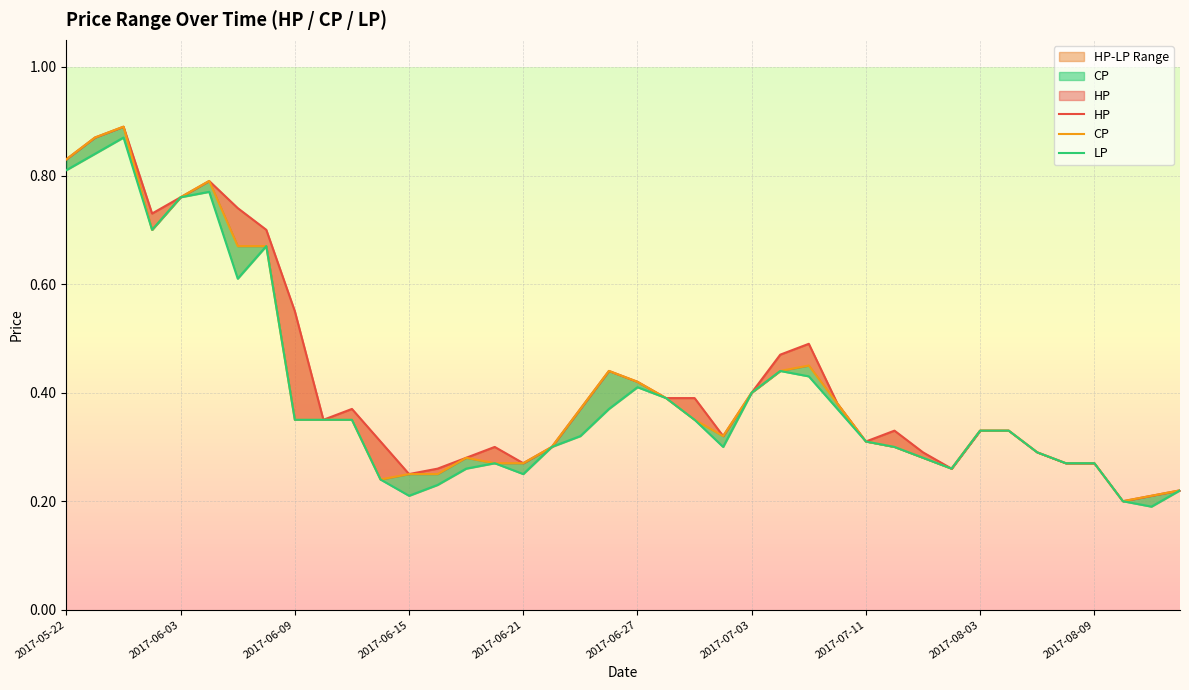

What position from the right is 26?

14